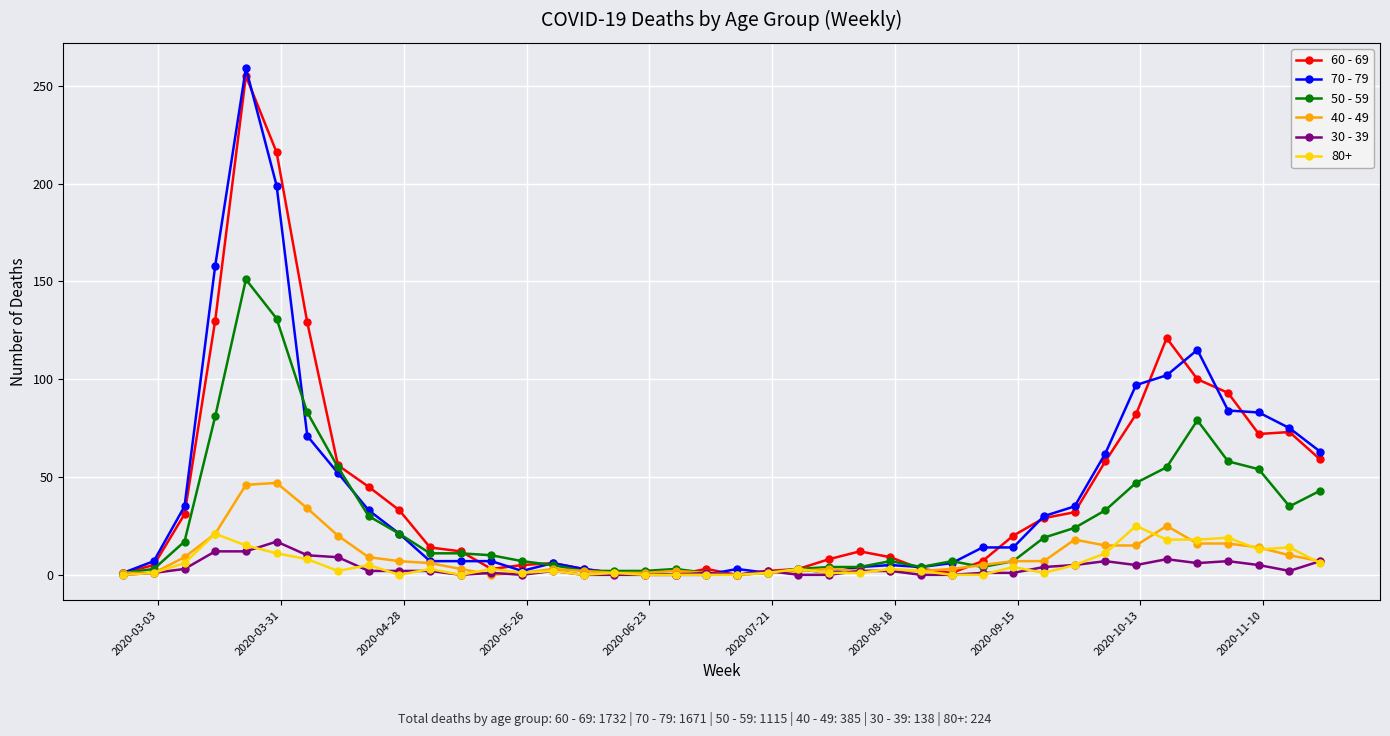

Which series has the largest range (max minus min)?

70 - 79